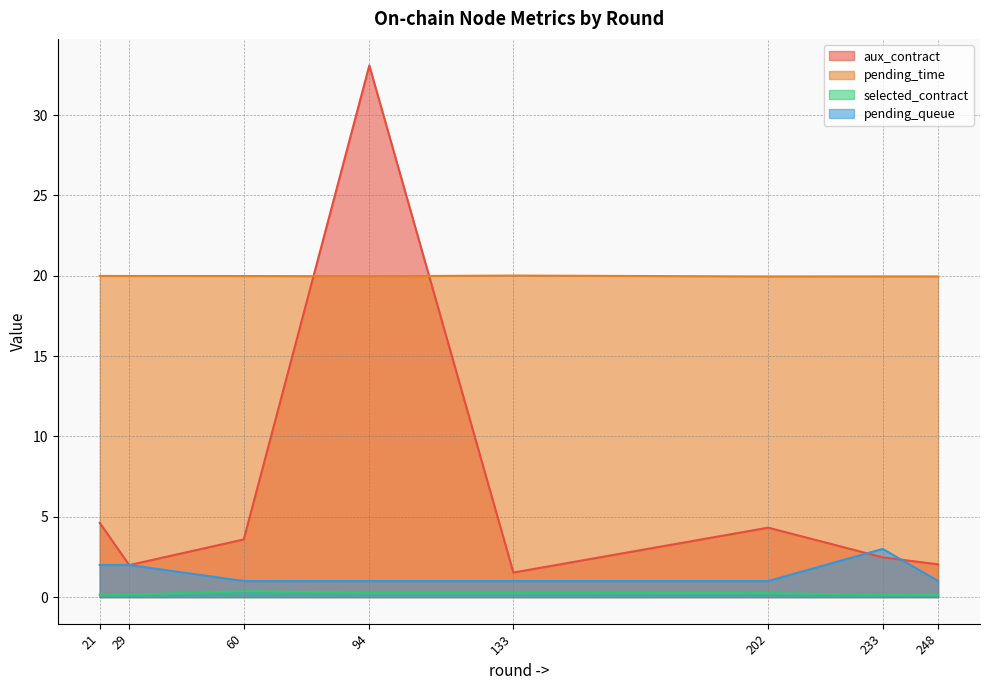

What is the difference between the maximum and minimum values in the selected_contract series?

0.2